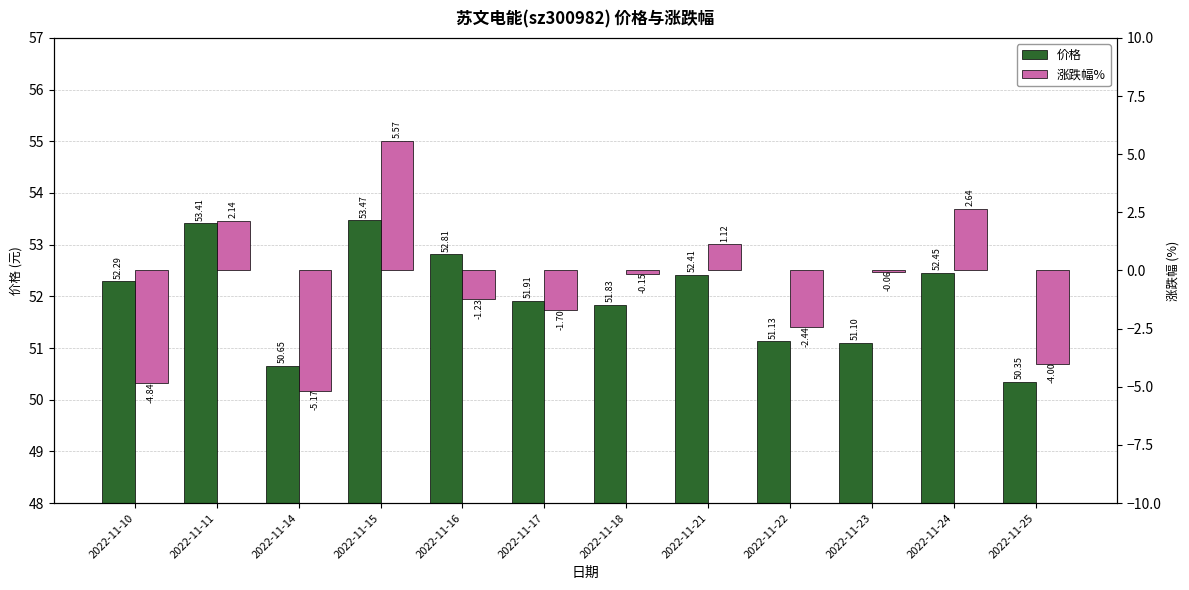

What are all the series names shown in the legend?

价格, 涨跌幅%